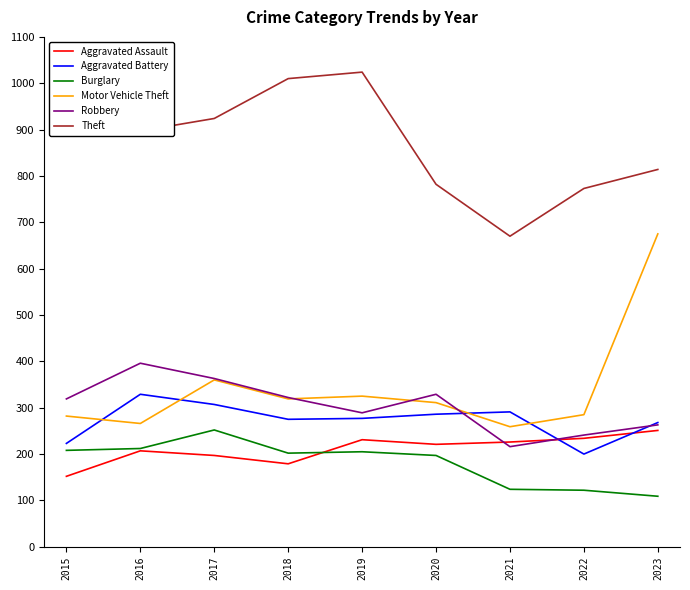

What is the spread (max minus min) of values at 2019?

819